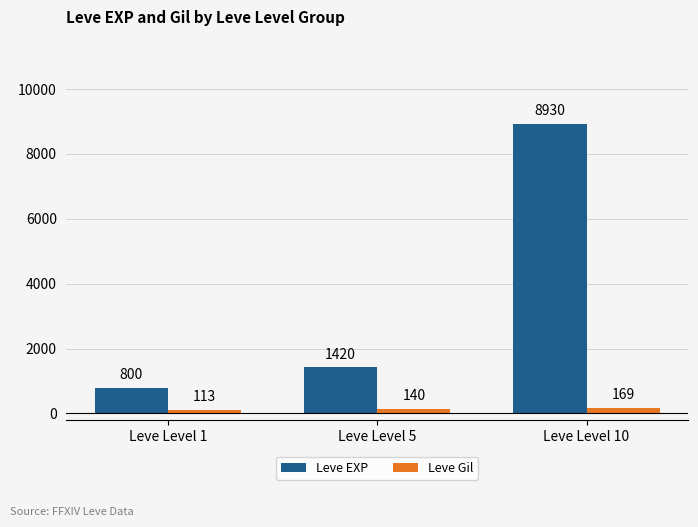

Reading left to right, what are all the values shown in this chart?

Leve EXP: Leve Level 1=800	Leve Level 5=1420	Leve Level 10=8930
Leve Gil: Leve Level 1=113	Leve Level 5=140	Leve Level 10=169